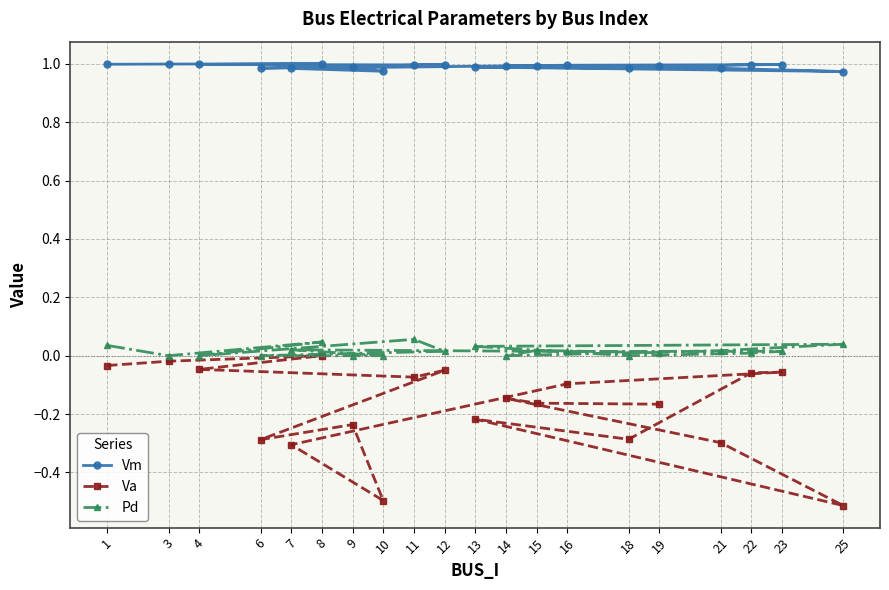

What is the total value across all series at 25?

0.5